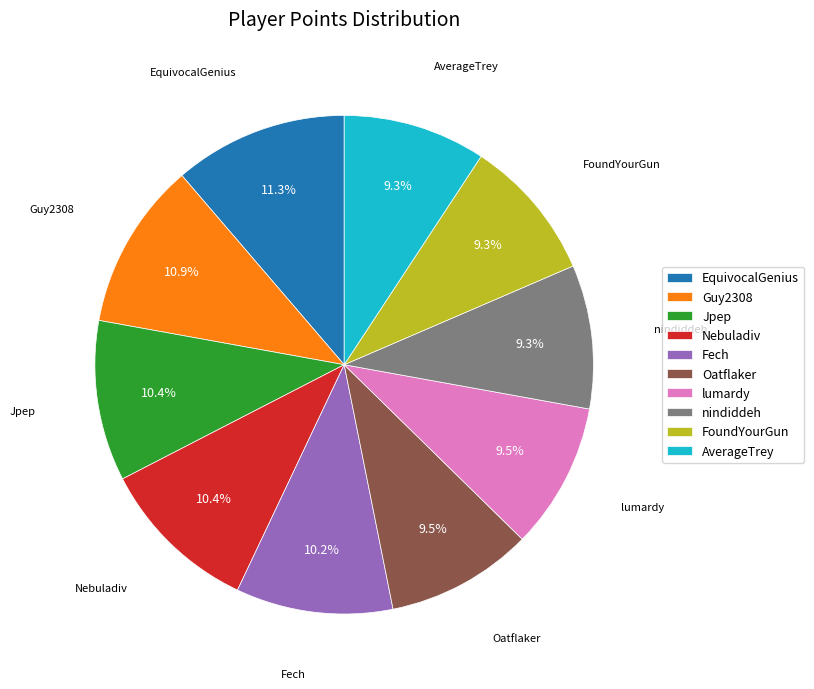

Is there a majority slice in this chart?

No